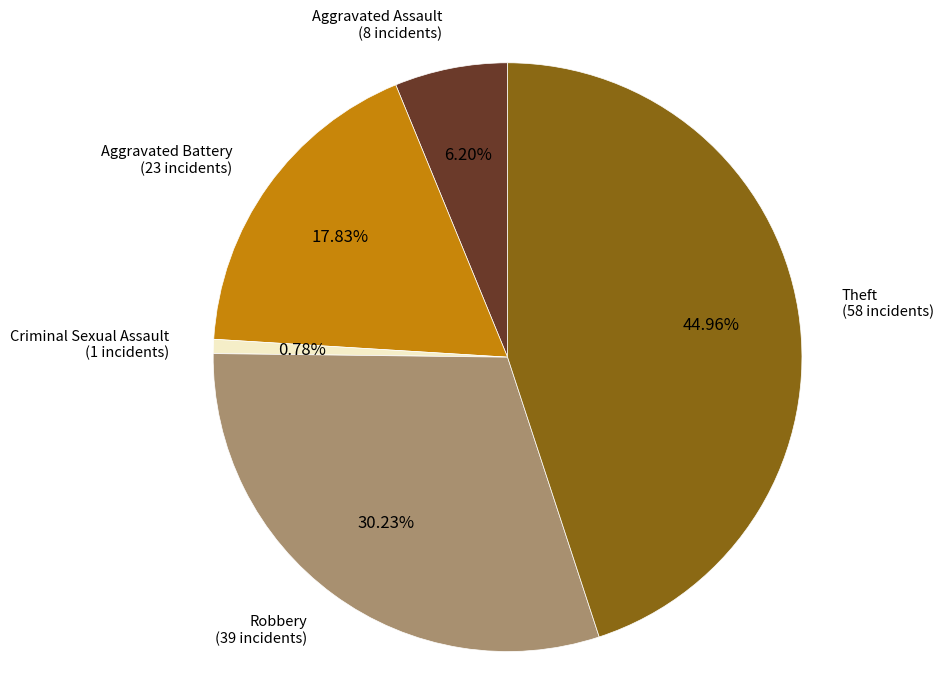

Is there any slice that represents more than half of the pie?

No